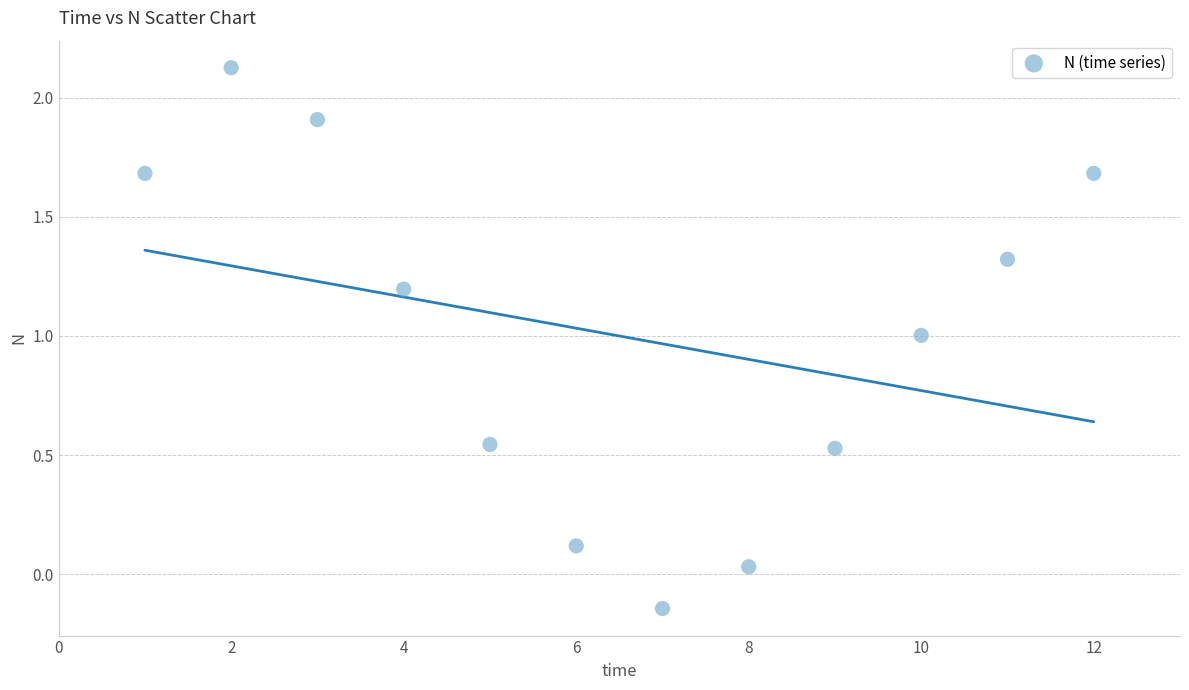

What is the range of X values (max minus min)?

11.0